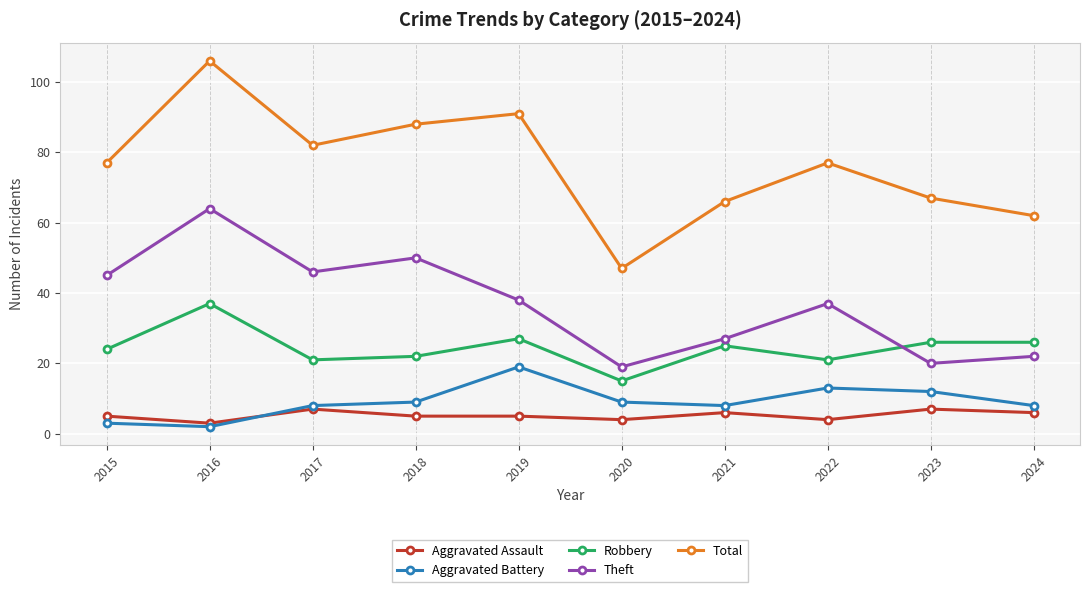

True or false: Robbery has a value of 37 at 2016.

True